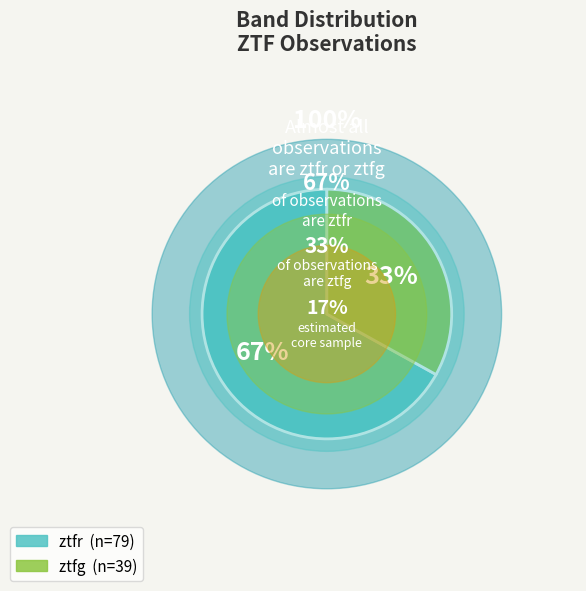

Which slice is the smallest?

ztfg